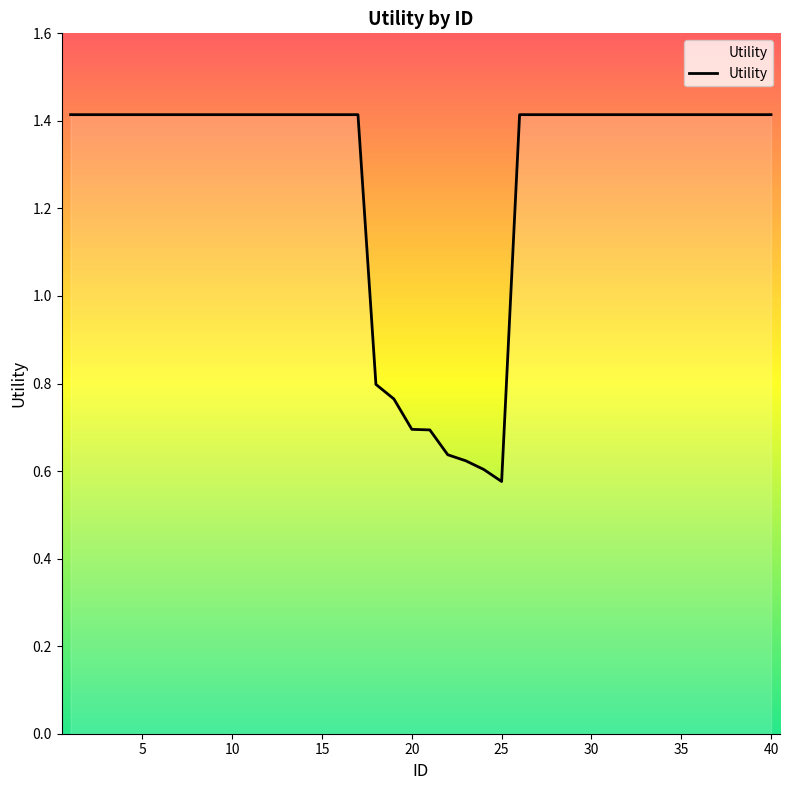

What is the maximum value shown in the chart?

1.4